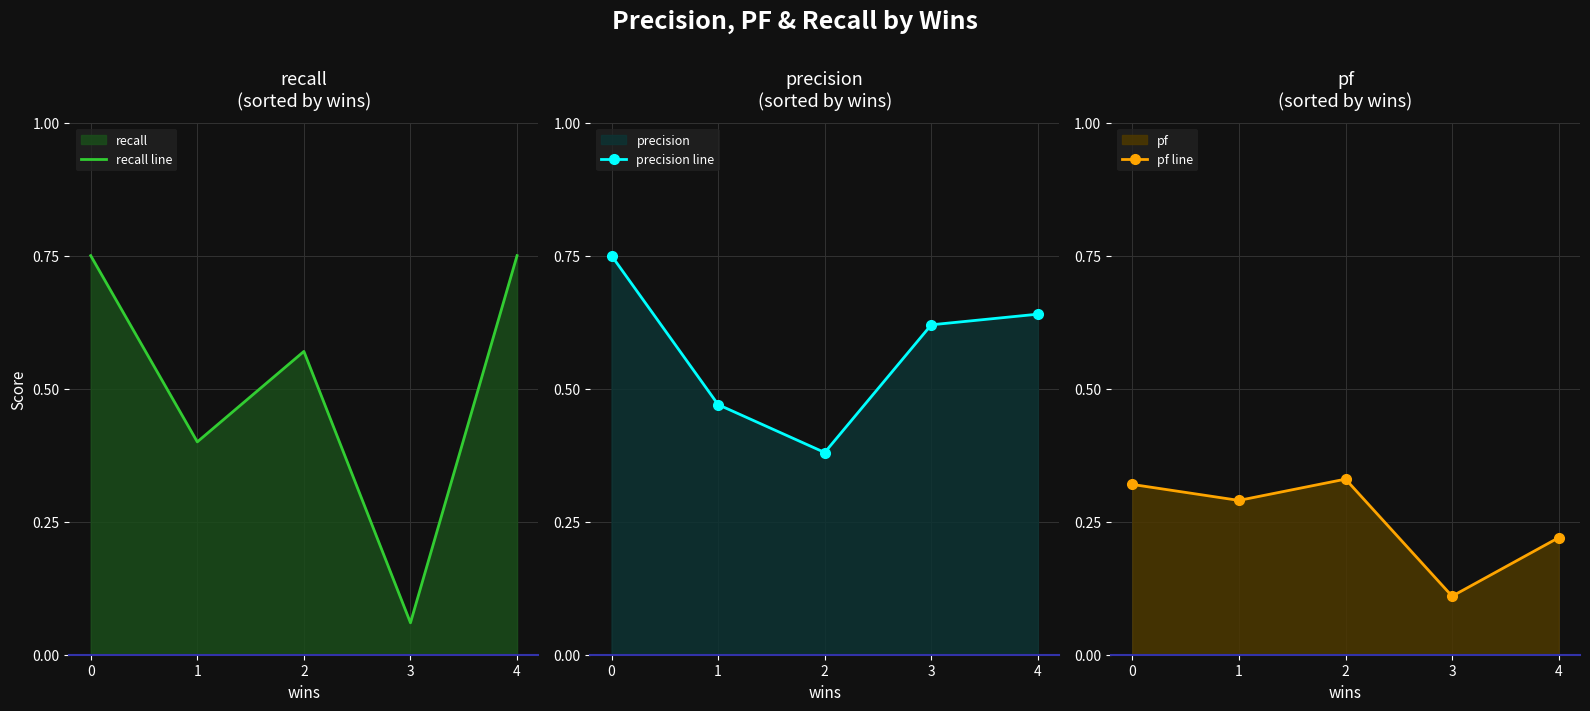

Which series has the largest range (max minus min)?

recall line